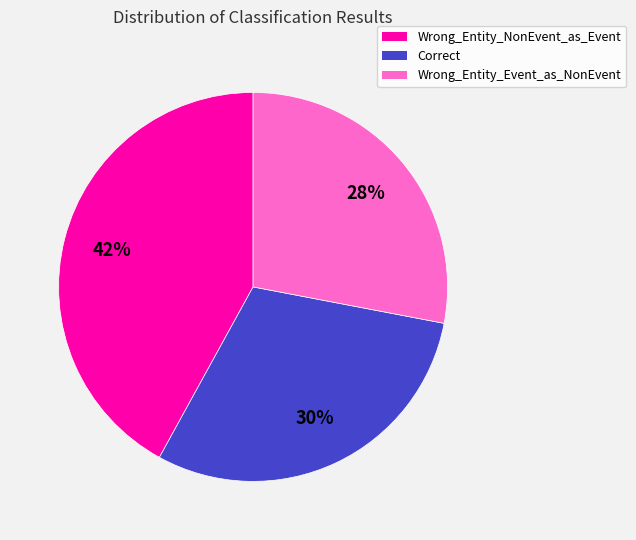

What is the smallest slice in the pie chart?

Wrong_Entity_Event_as_NonEvent